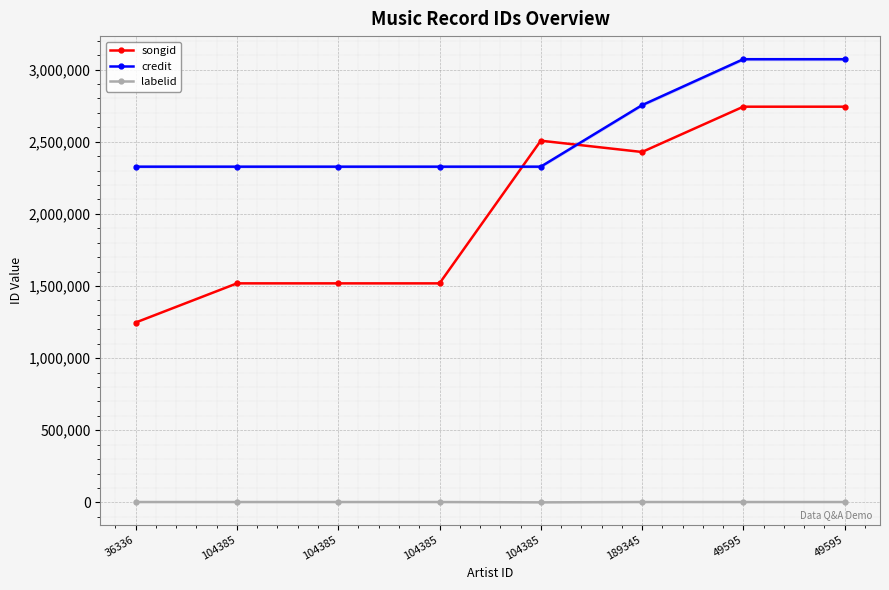

Is the value of songid at 104385 greater than the value of labelid at 36336?

Yes